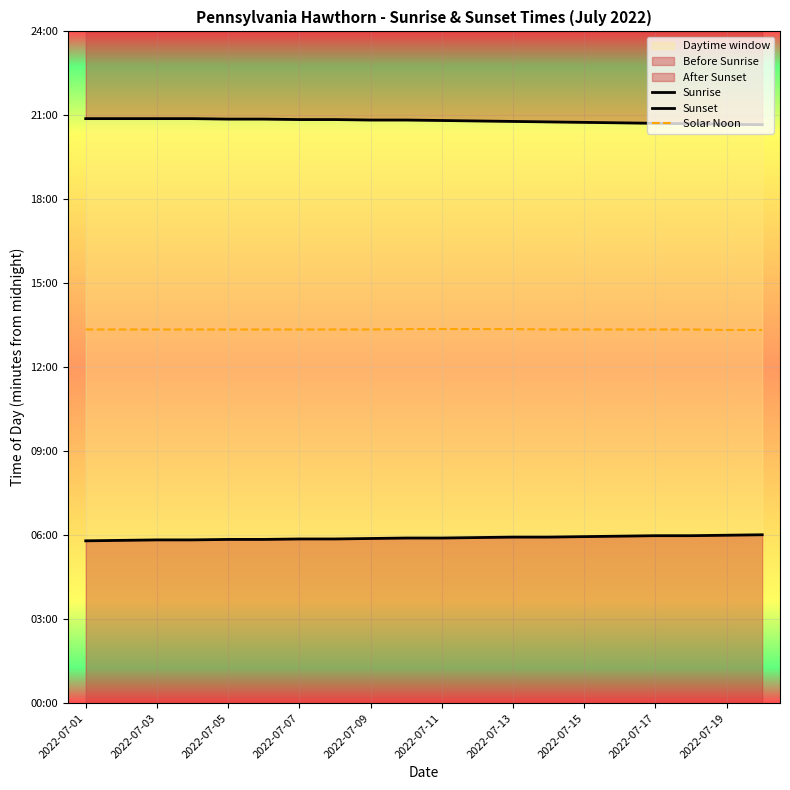

What is the difference between the highest and lowest values at 11?

893